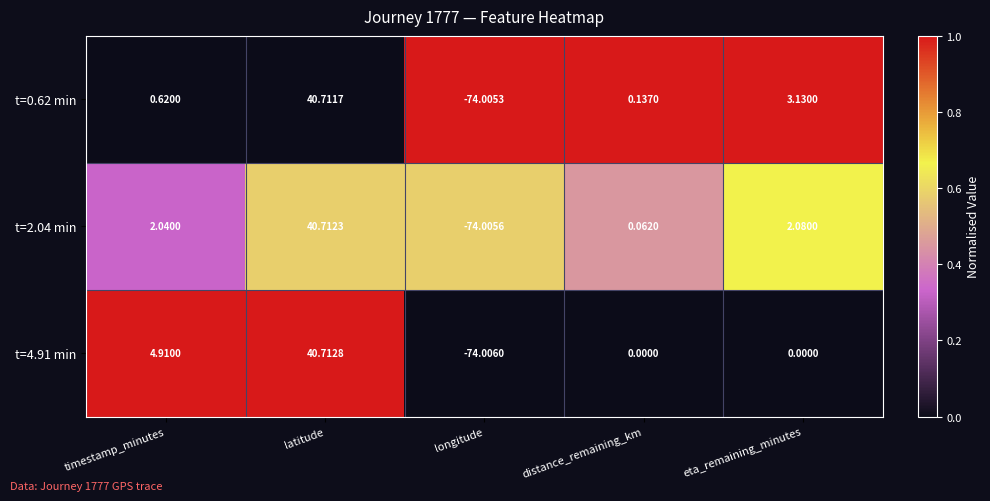

Is the value of t=2.04 min at eta_remaining_minutes greater than the value of t=4.91 min at eta_remaining_minutes?

Yes